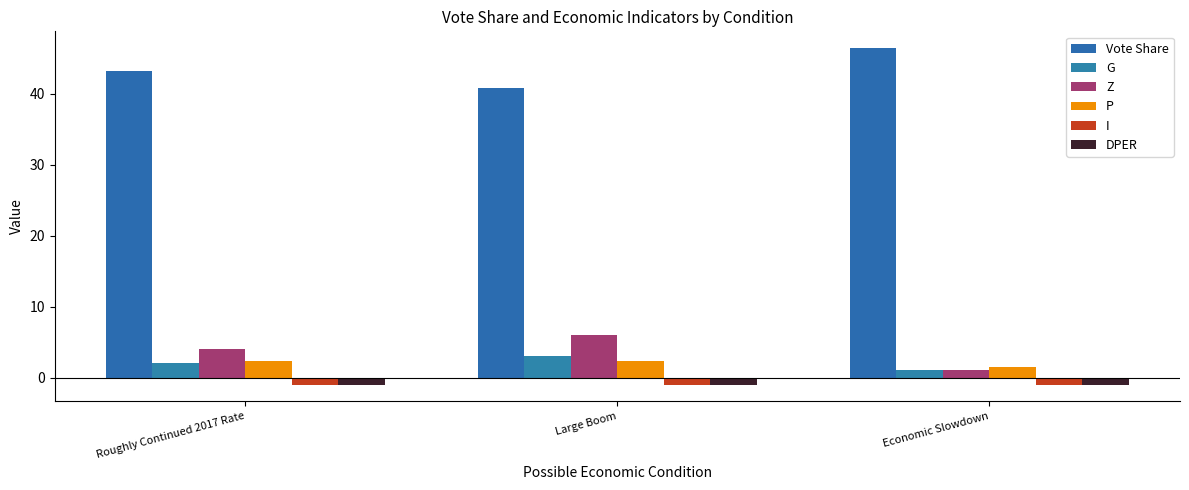

What is the value of the DPER bar at the 2nd from the left?

-1.0